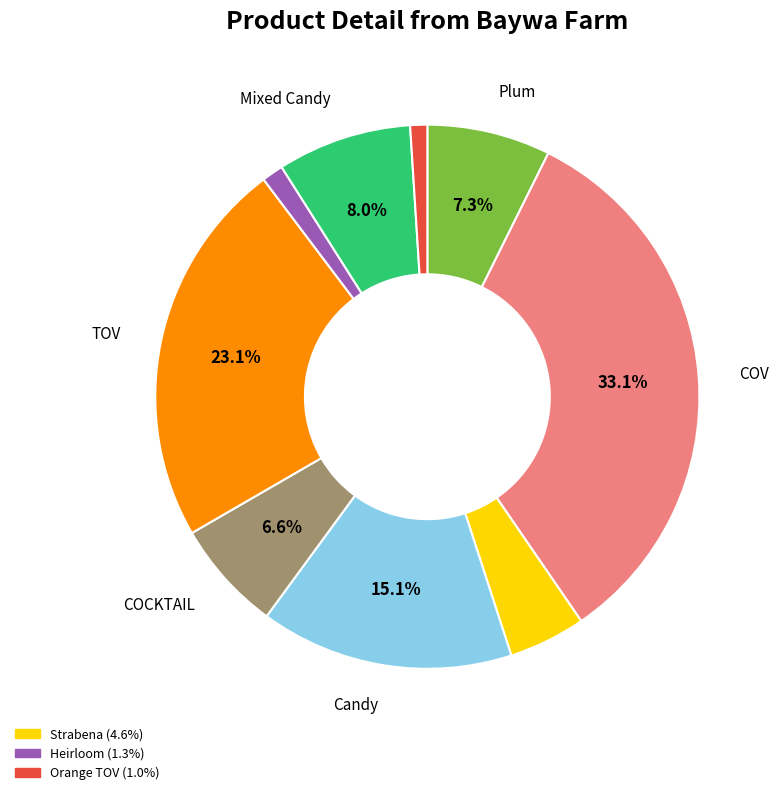

Does any single category account for the majority?

No